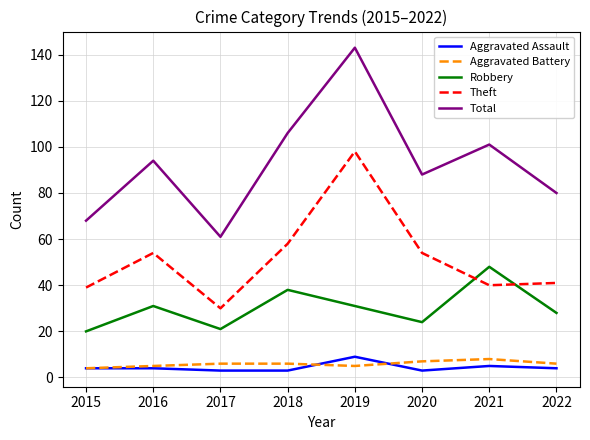

True or false: Theft and Robbery cross at least once.

True